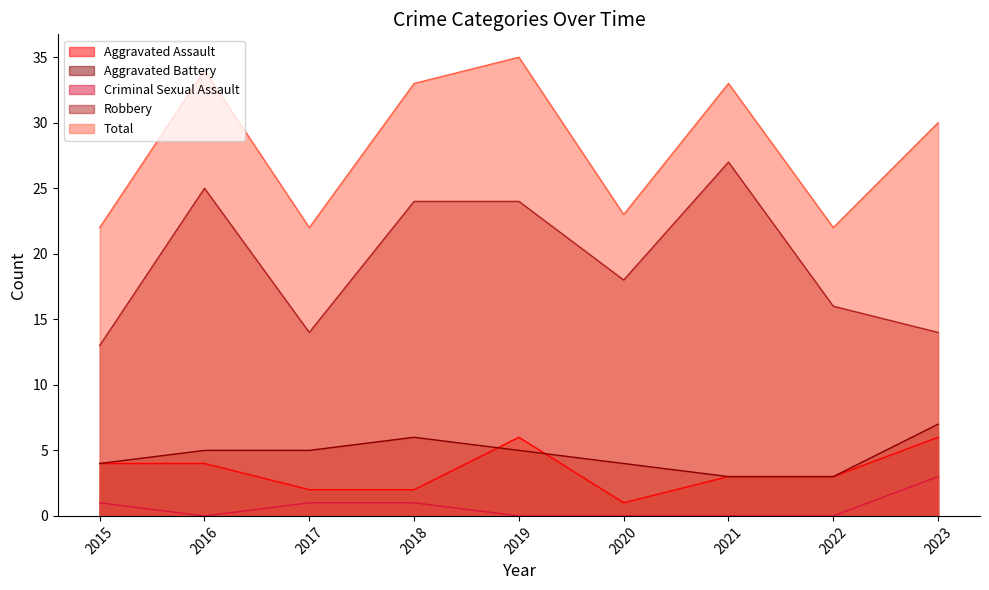

Reading right to left, transcribe all the data shown in this chart.

Aggravated Assault: 2023=6	2022=3	2021=3	2020=1	2019=6	2018=2	2017=2	2016=4	2015=4
Aggravated Battery: 2023=7	2022=3	2021=3	2020=4	2019=5	2018=6	2017=5	2016=5	2015=4
Criminal Sexual Assault: 2023=3	2022=0	2021=0	2020=0	2019=0	2018=1	2017=1	2016=0	2015=1
Robbery: 2023=14	2022=16	2021=27	2020=18	2019=24	2018=24	2017=14	2016=25	2015=13
Total: 2023=30	2022=22	2021=33	2020=23	2019=35	2018=33	2017=22	2016=34	2015=22